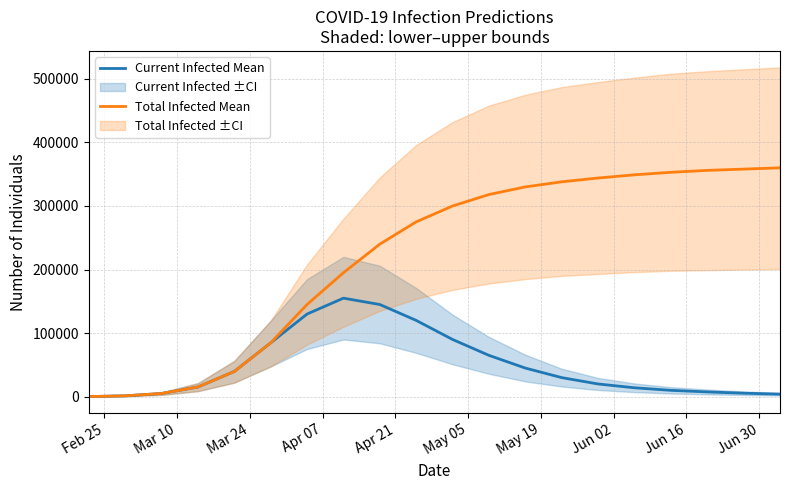

What is the difference between the maximum and minimum values in the Total Infected Mean series?

359828